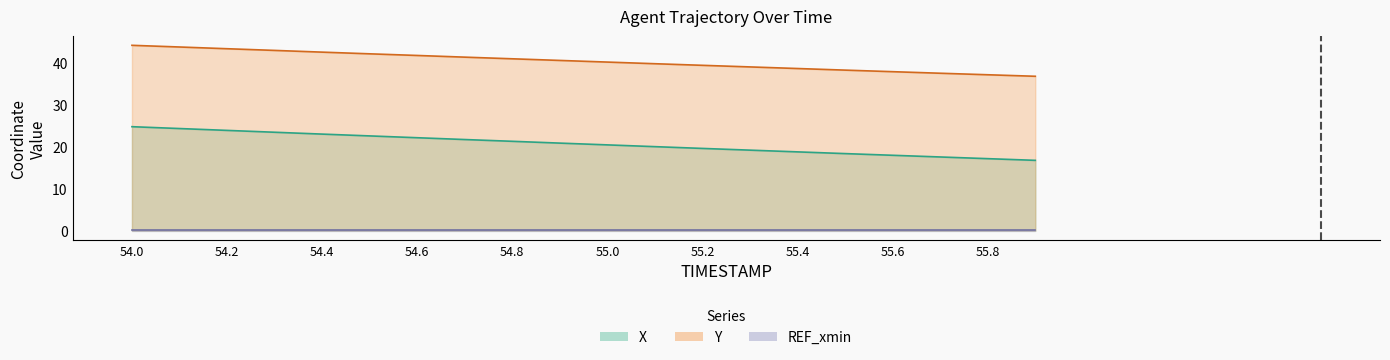

What is the label of the 2nd point from the left?

54.2